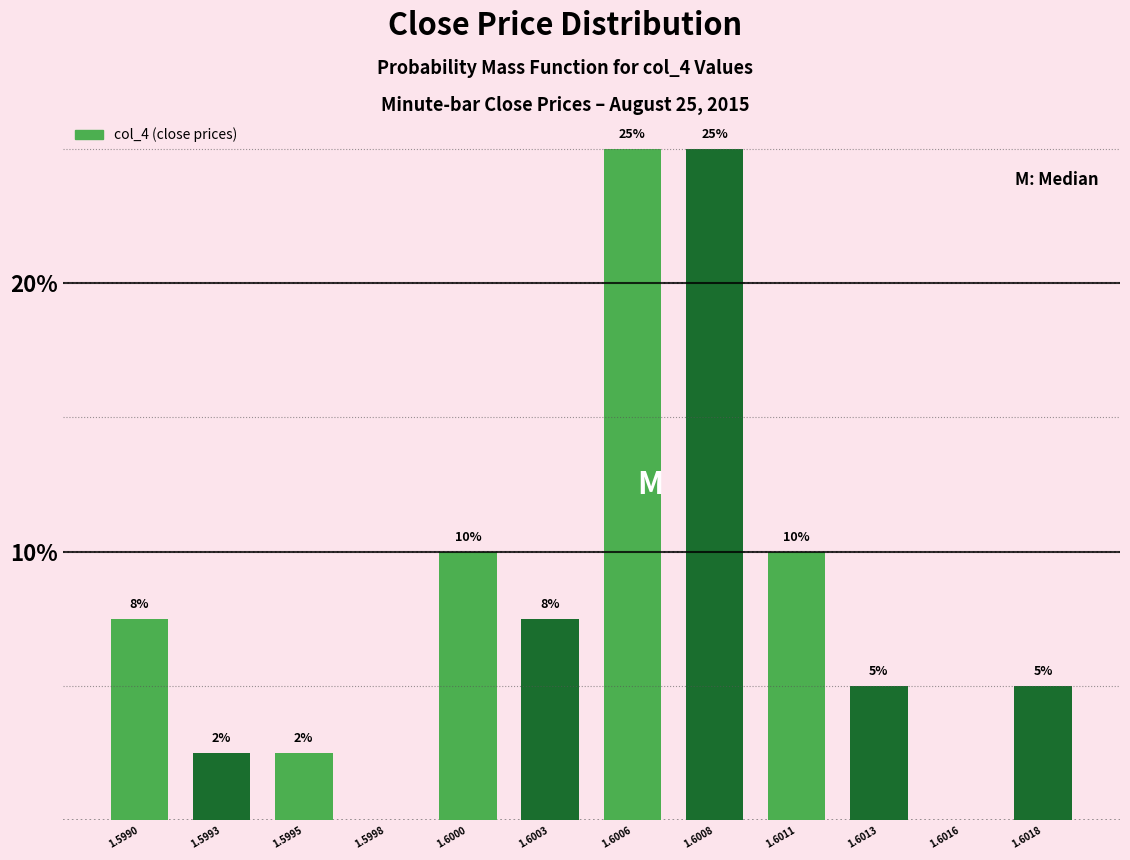

The value at 1.5995 is 3.3. True or false?

False